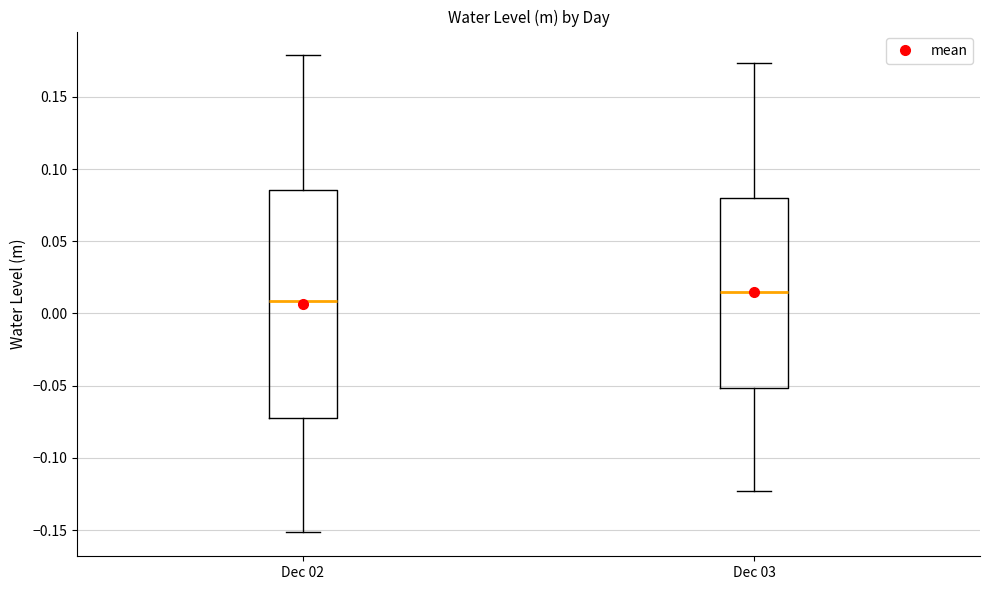

Reading left to right, transcribe this box plot: for each box, give where its median line is, the range the box spans, and where its two whiskers end, as read against the y-axis. The values are not printed on the chart, so give them approximately, as read against the axis.

Dec 02: median 0.010, box -0.075 to 0.085, whiskers -0.150 to 0.180
Dec 03: median 0.015, box -0.050 to 0.080, whiskers -0.125 to 0.175